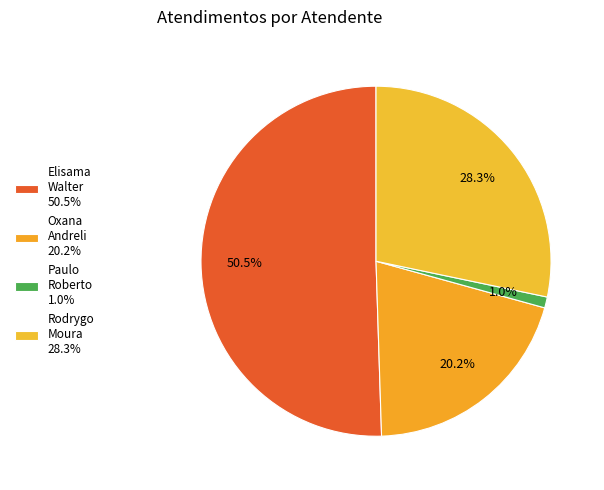

Rank the categories by value from lowest to highest.

Paulo Roberto 1.0%, Oxana Andreli 20.2%, Rodrygo Moura 28.3%, Elisama Walter 50.5%